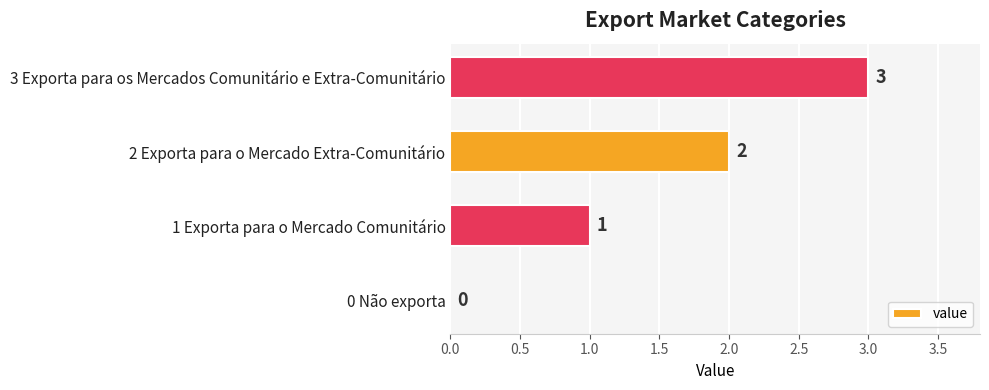

What is the average value?

2